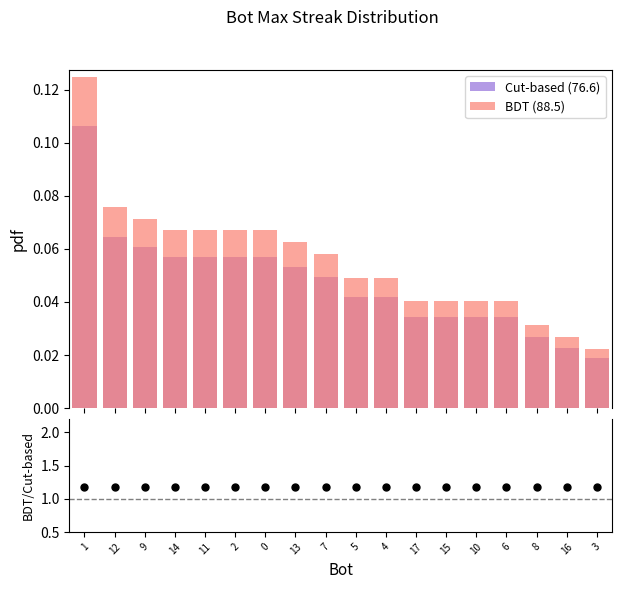

What is the total value across all series at 12?

1.3